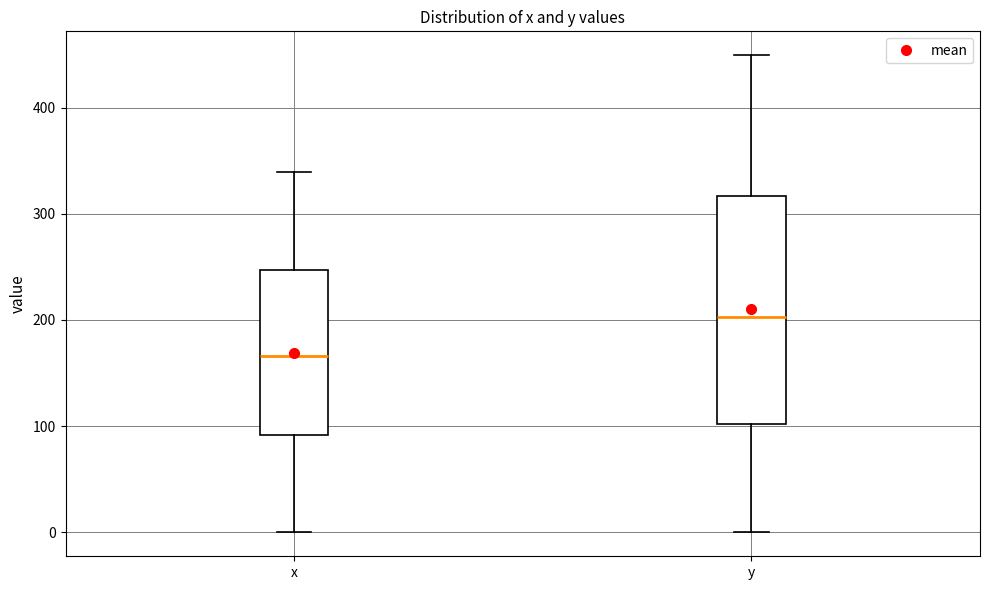

Which box has the lowest median line?

x